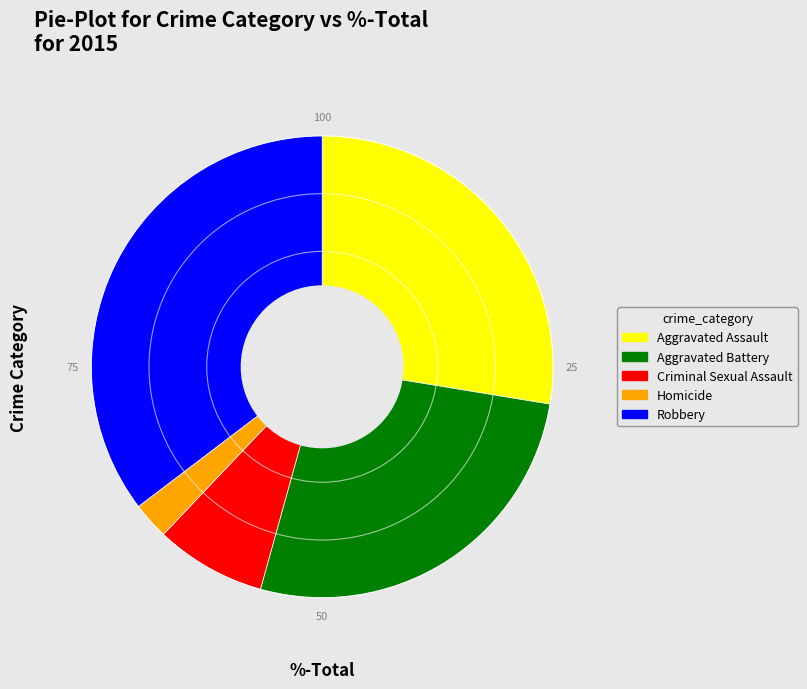

Which slice is the largest?

Robbery